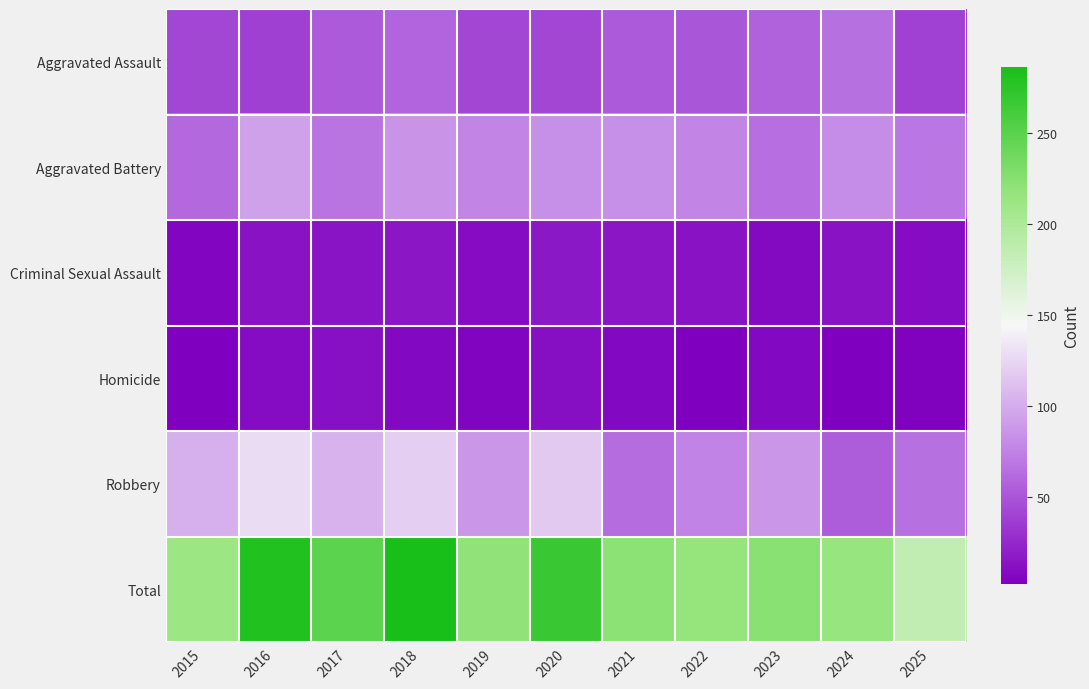

Which series changed the most between 2017 and 2025?

Total